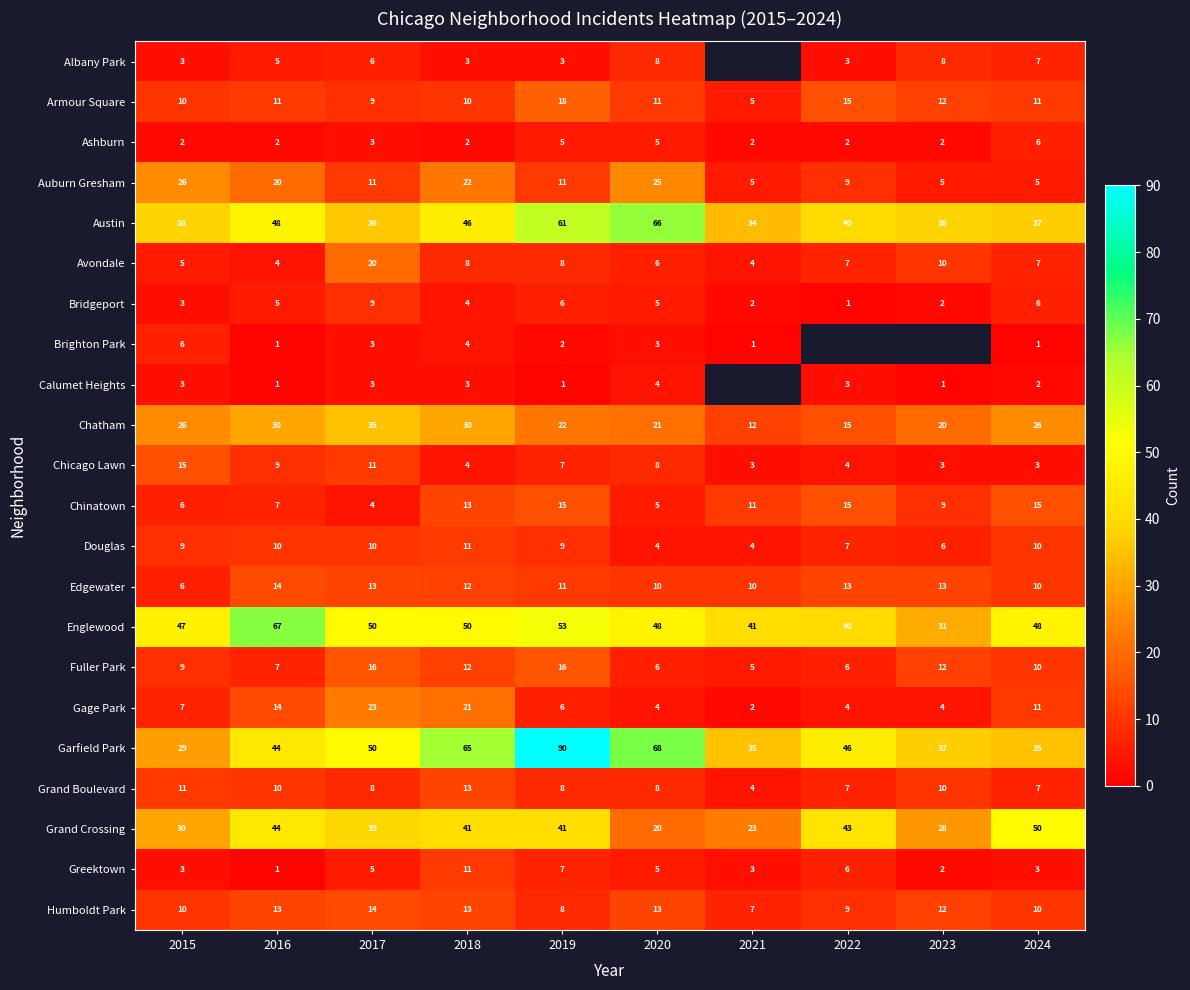

What is the total value across all series at 2019?

408